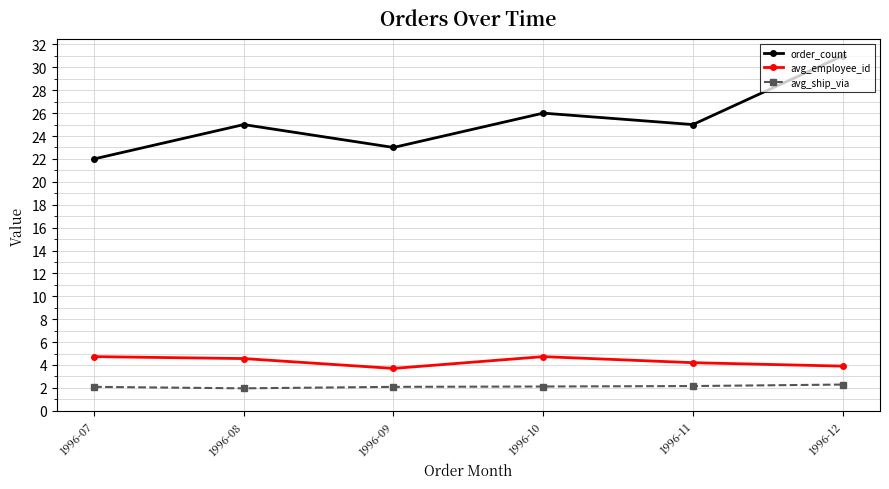

True or false: avg_ship_via has a value of 3.4 at 1996-10.

False